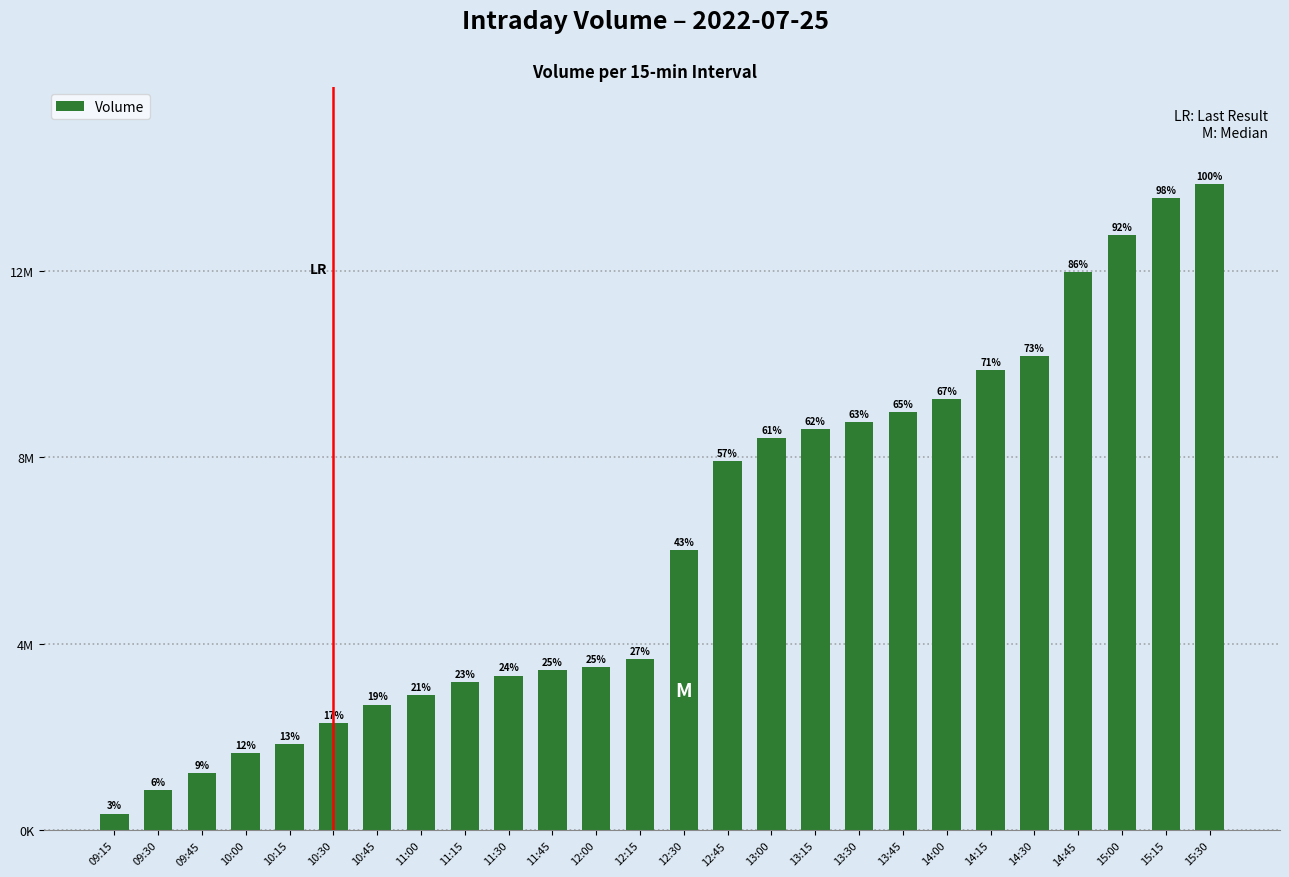

What is the ratio of the value at 09:15 to the value at 12:15?

0.1